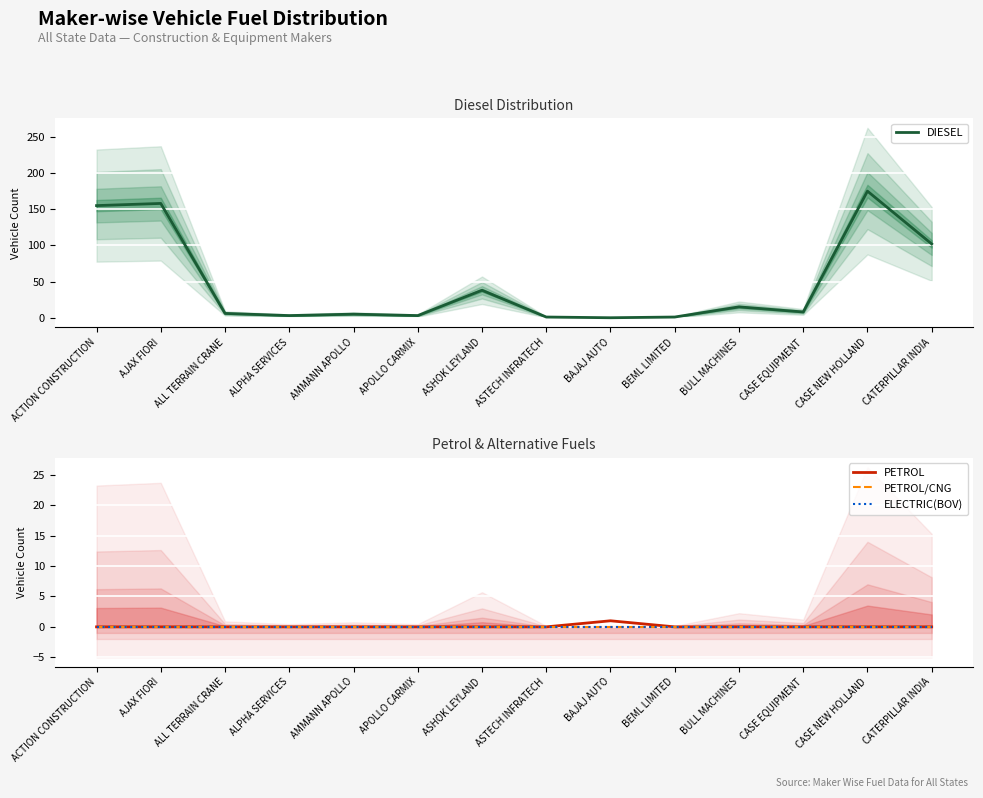

Which category has the lowest value across all series?

BAJAJ AUTO